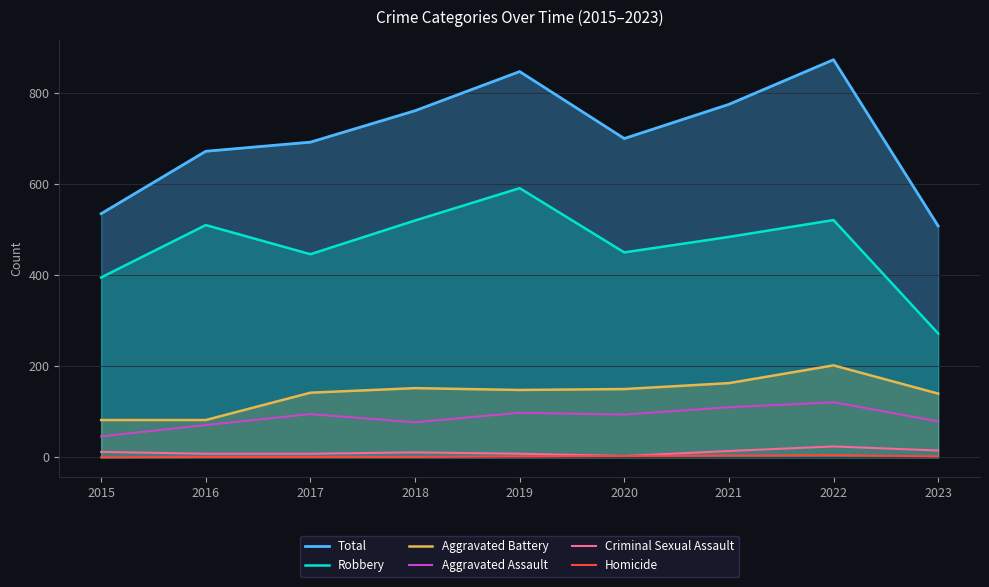

What are all the series names shown in the legend?

Total, Robbery, Aggravated Battery, Aggravated Assault, Criminal Sexual Assault, Homicide